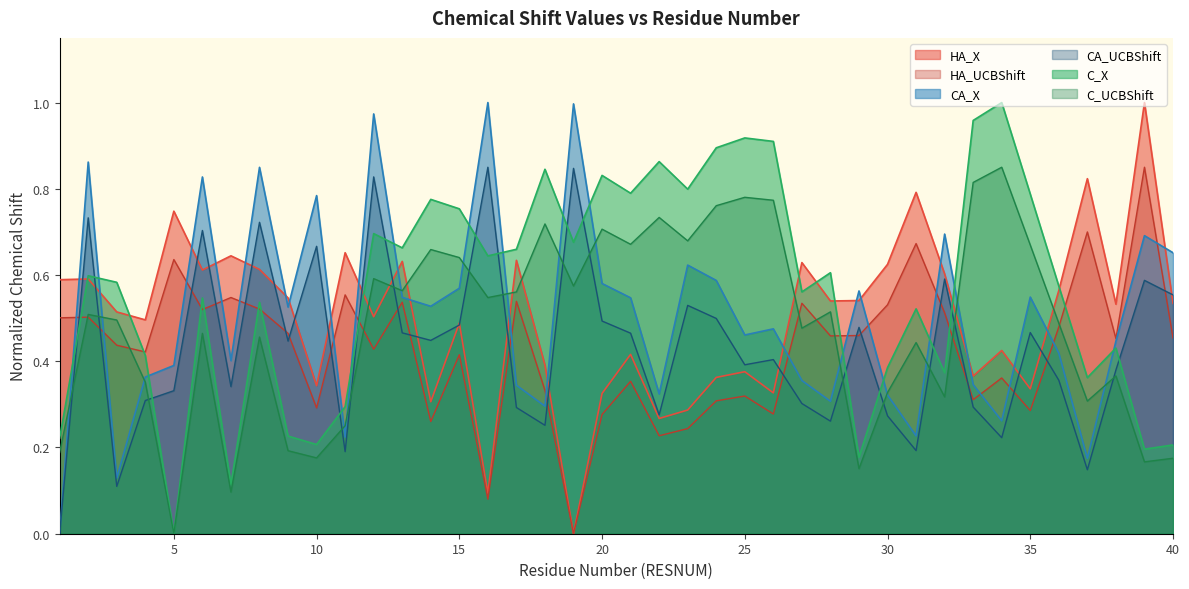

The value of HA_UCBShift at 18 is 0.4. True or false?

False